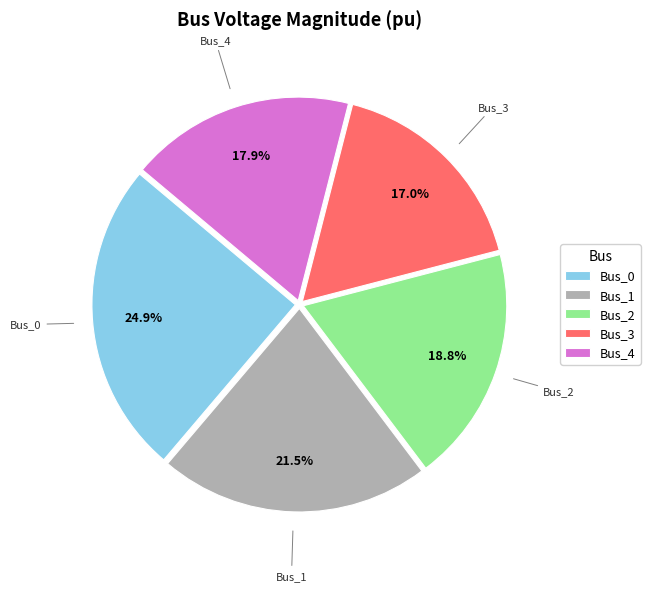

To the nearest percent, what is the combined percentage of Bus_3 and Bus_0?

42%